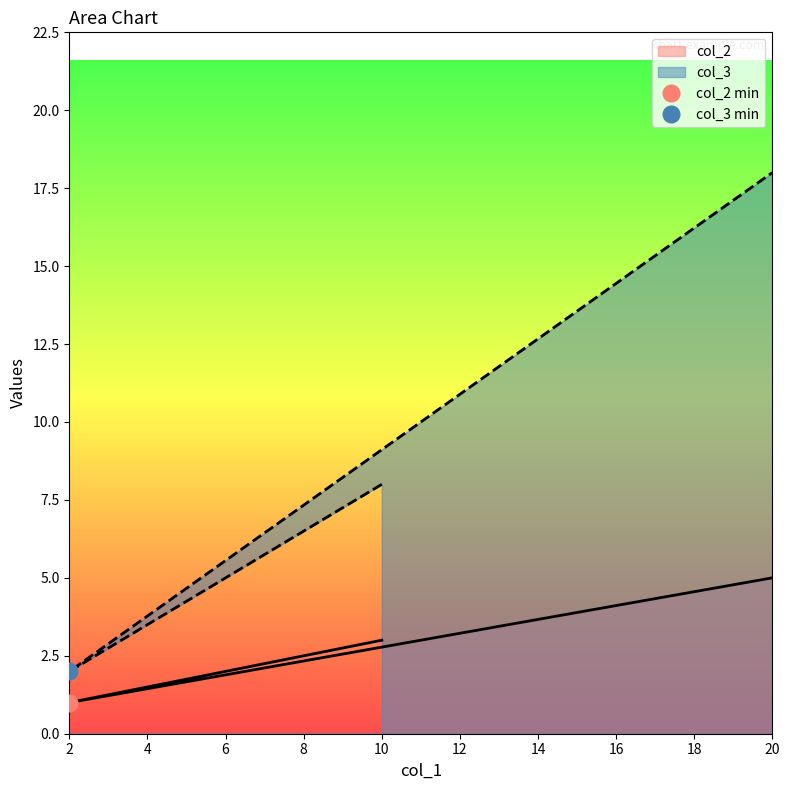

The col_2 series shows 3 at 20. True or false?

False